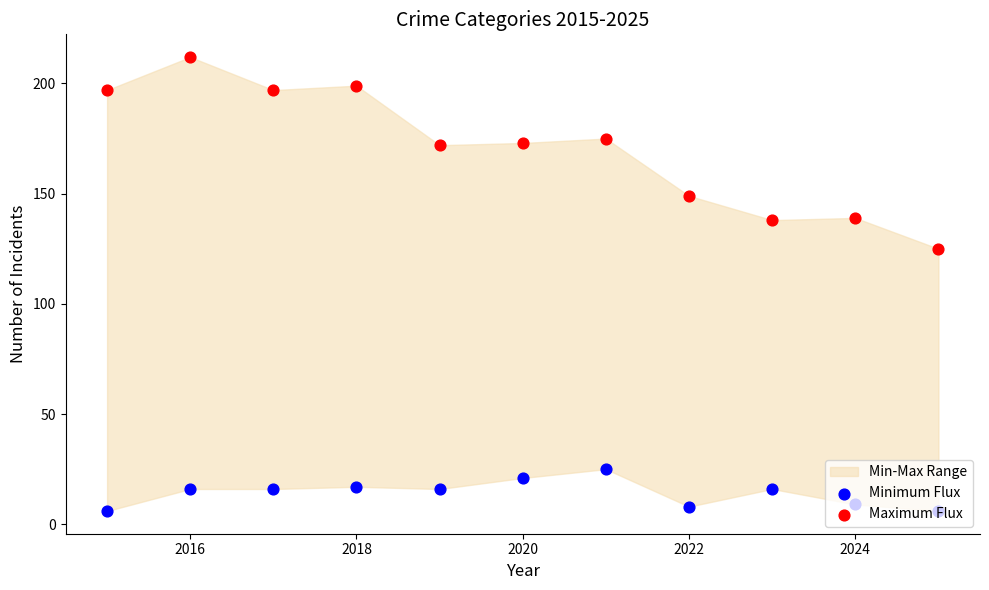

At how many categories does at least one series exceed 157?

7